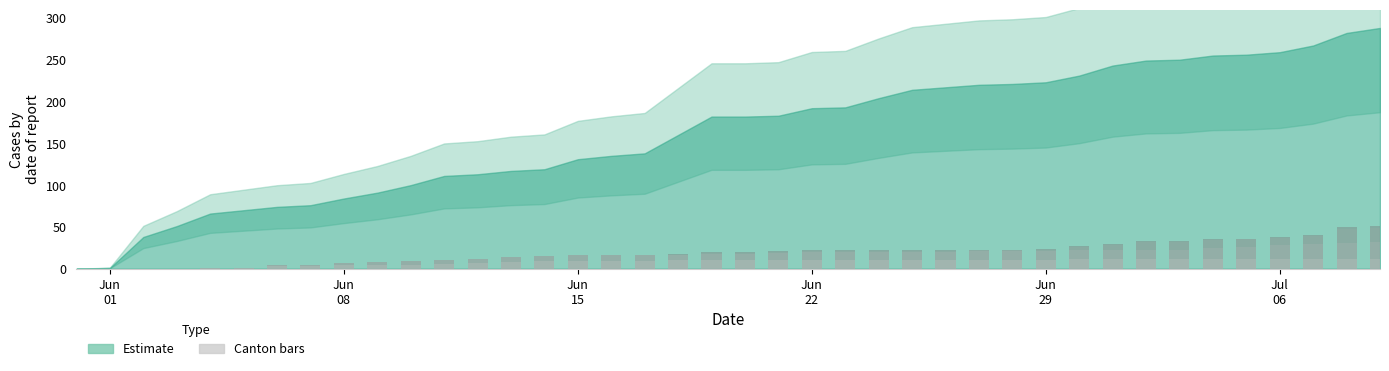

How many data points does each series have?

40